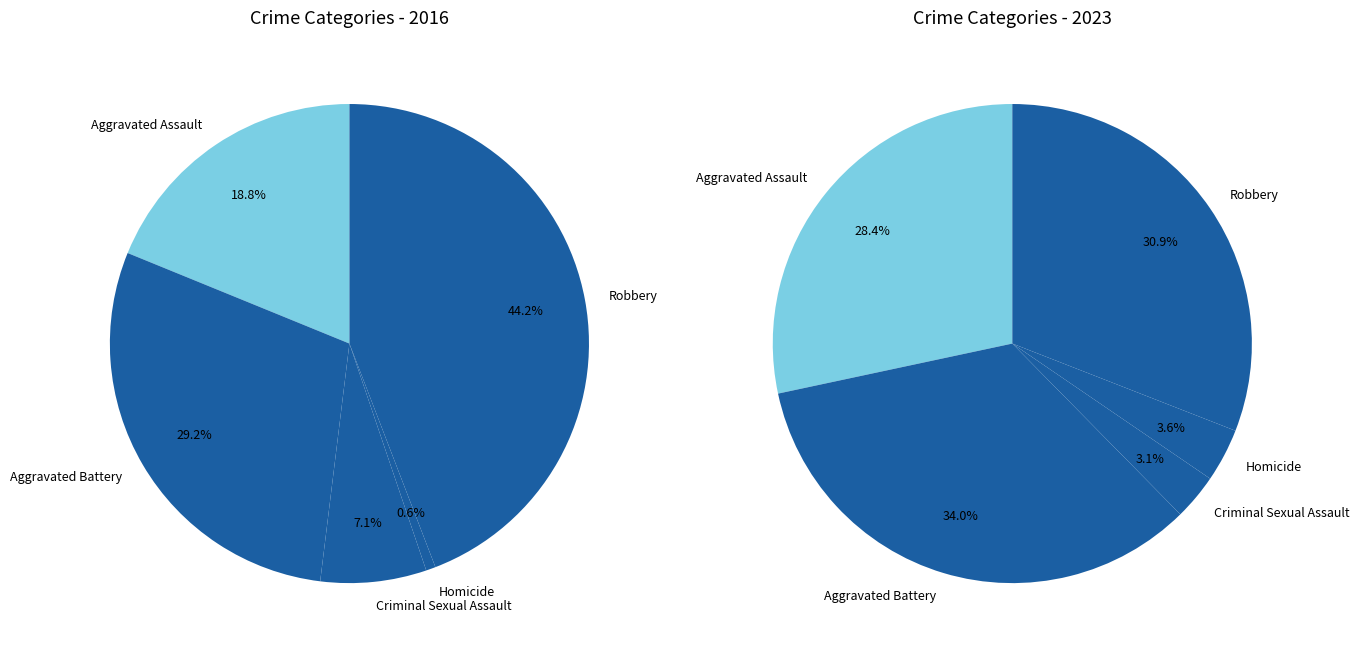

What percentage is the Robbery slice, to the nearest percent?

44%